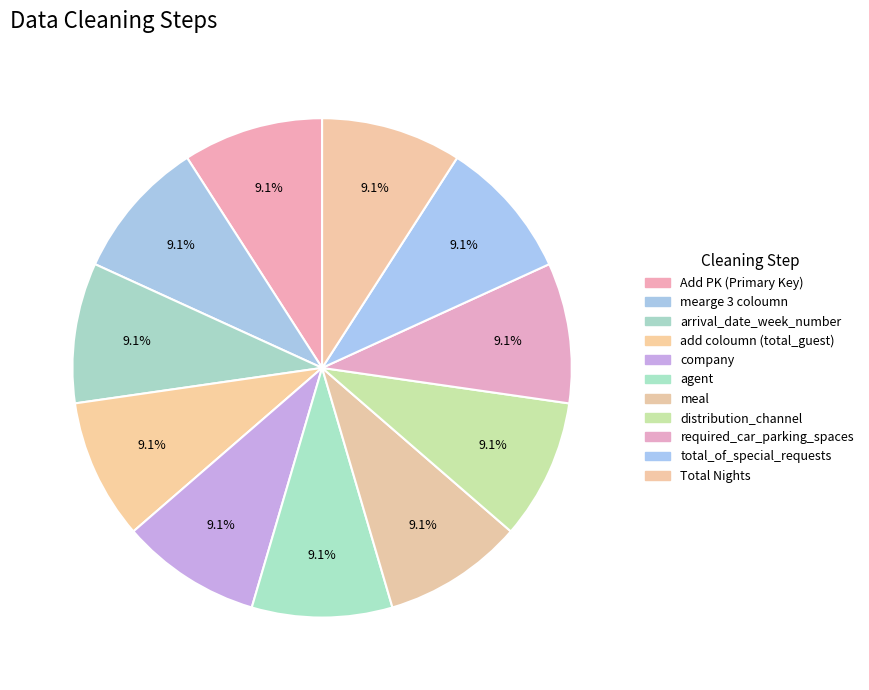

How many segments does this pie chart have?

11